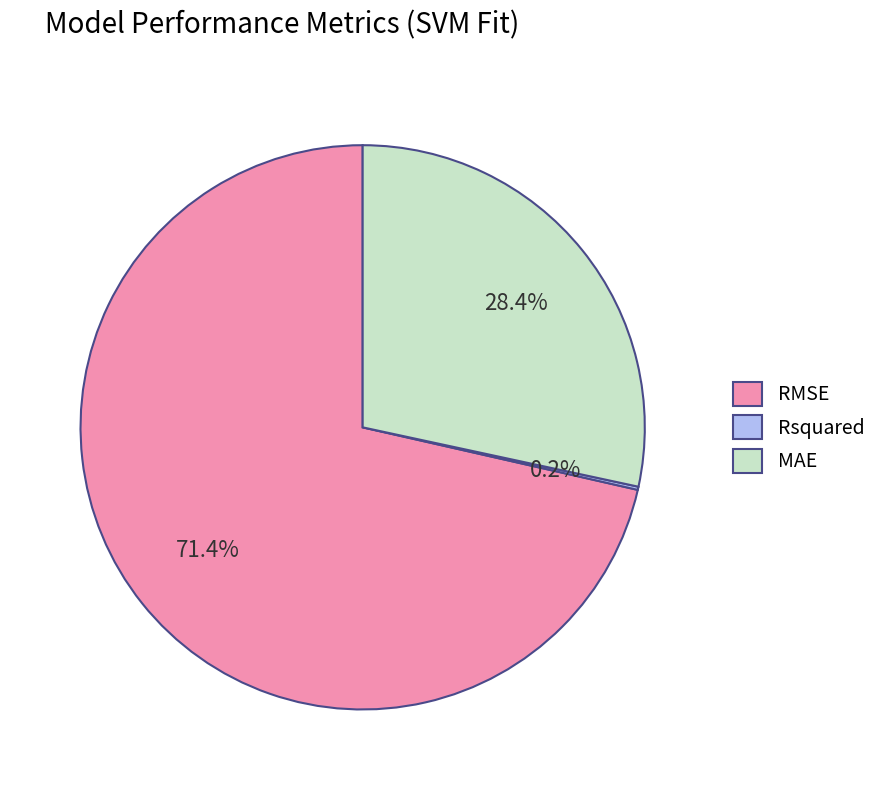

To the nearest percent, what percentage of the pie is MAE?

28%